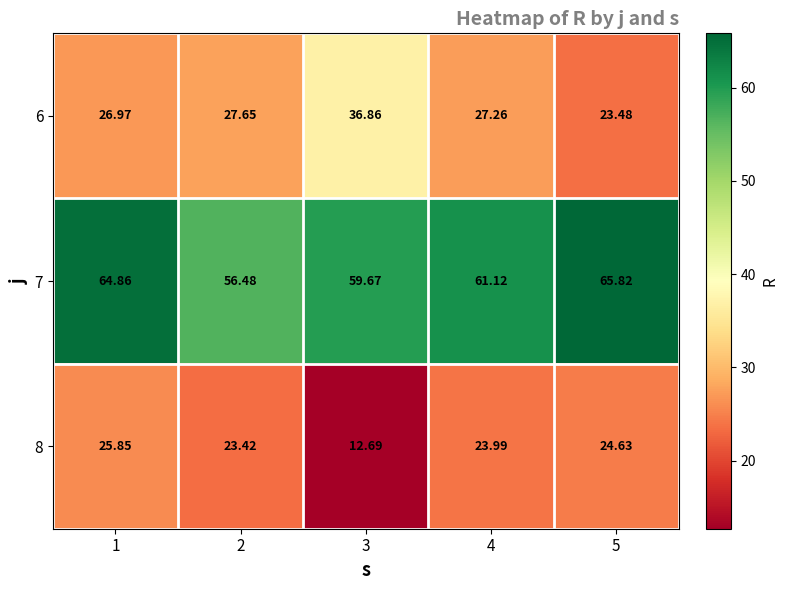

Is the value of 7 at 2 greater than the value of 8 at 2?

Yes